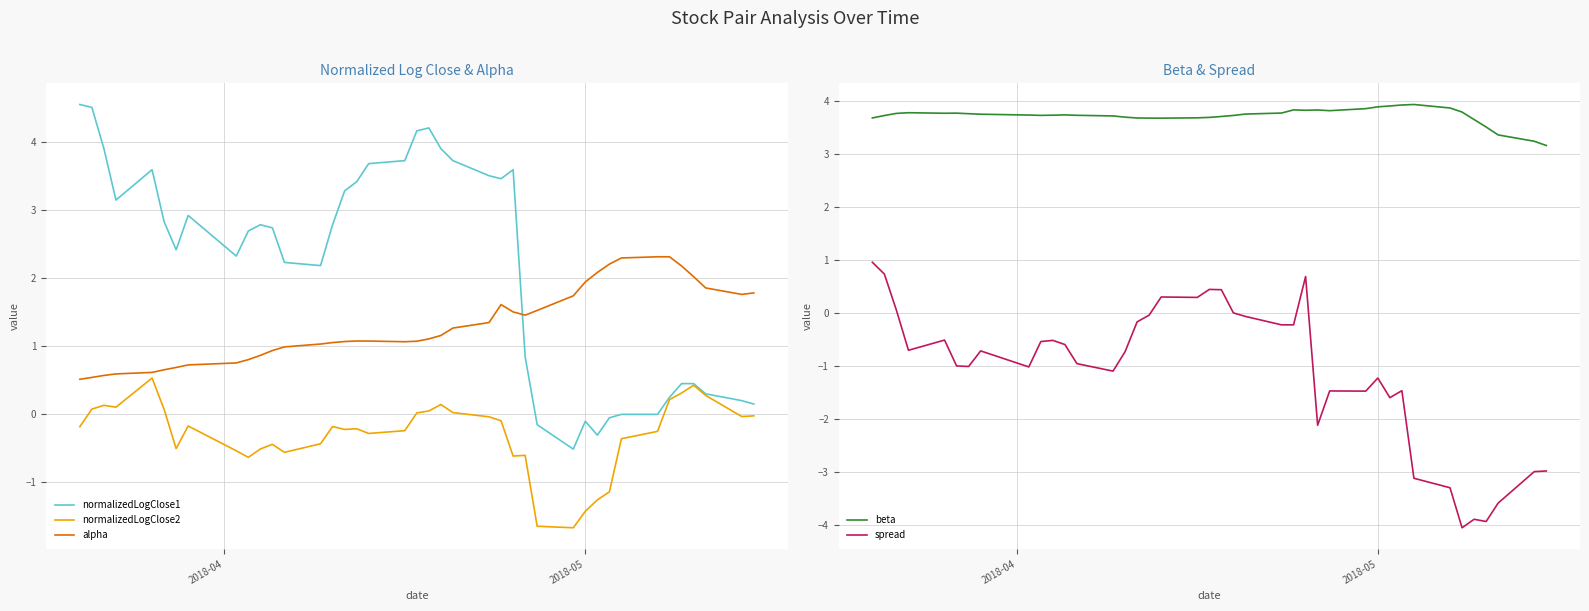

True or false: normalizedLogClose1 and normalizedLogClose2 cross at least once.

False